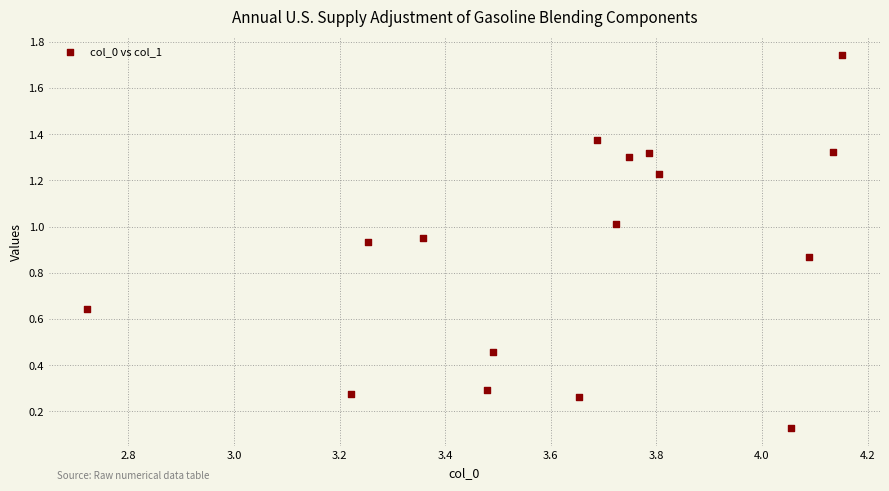

What is the range of Y values (max minus min)?

1.6